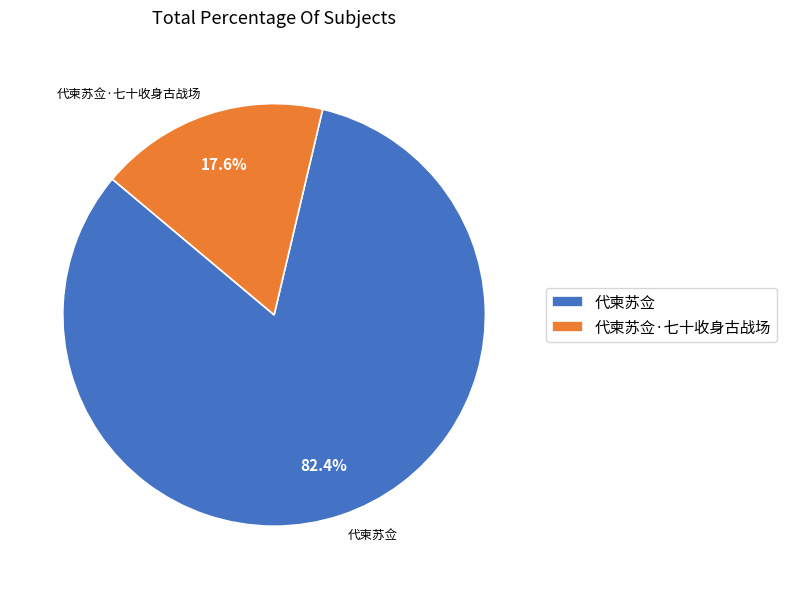

To the nearest percent, what is the average slice percentage?

50%